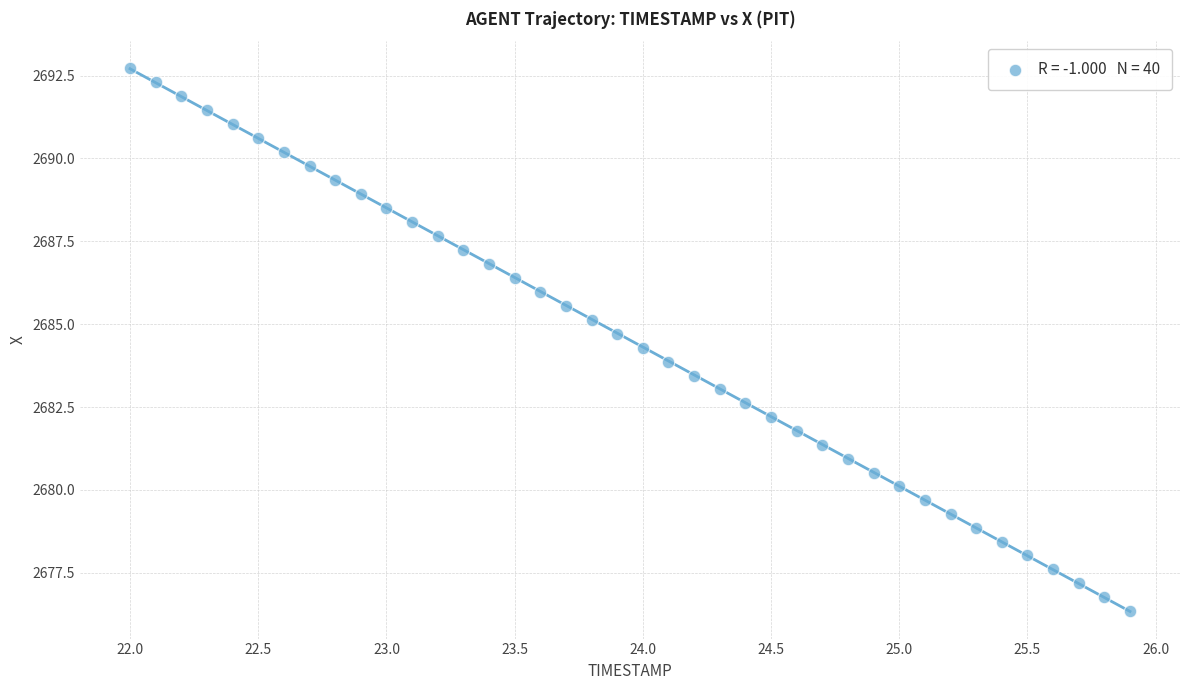

What is the range of X values (max minus min)?

3.9